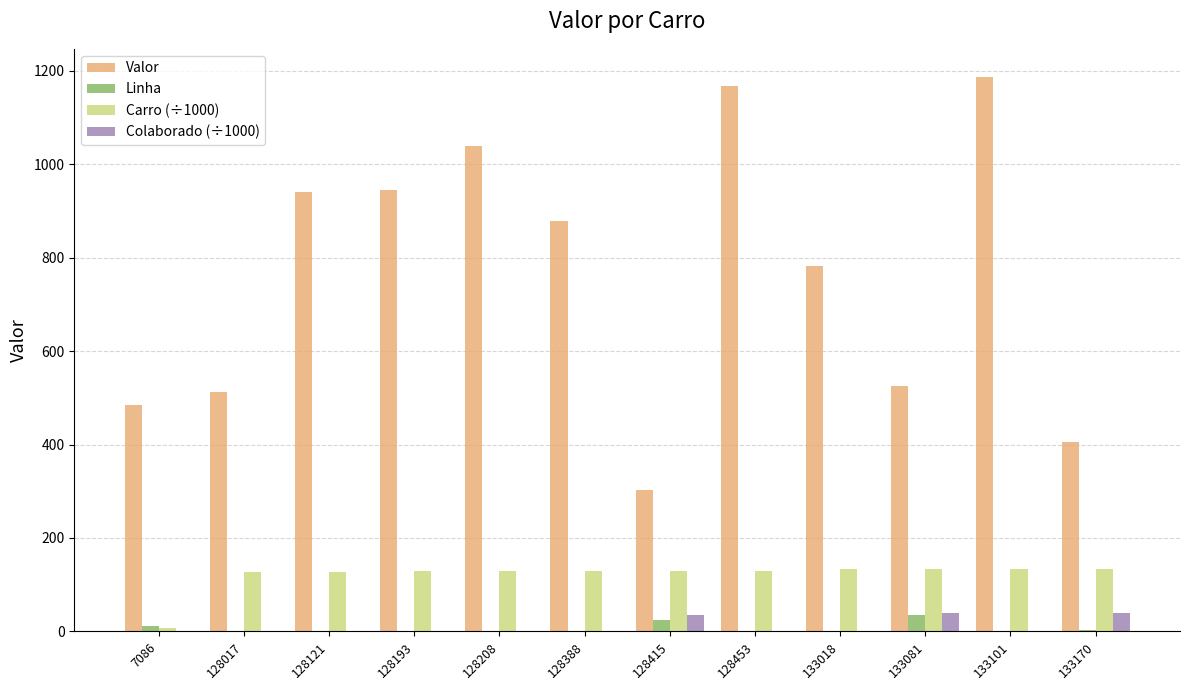

Which series changed the most between 128121 and 128415?

Valor